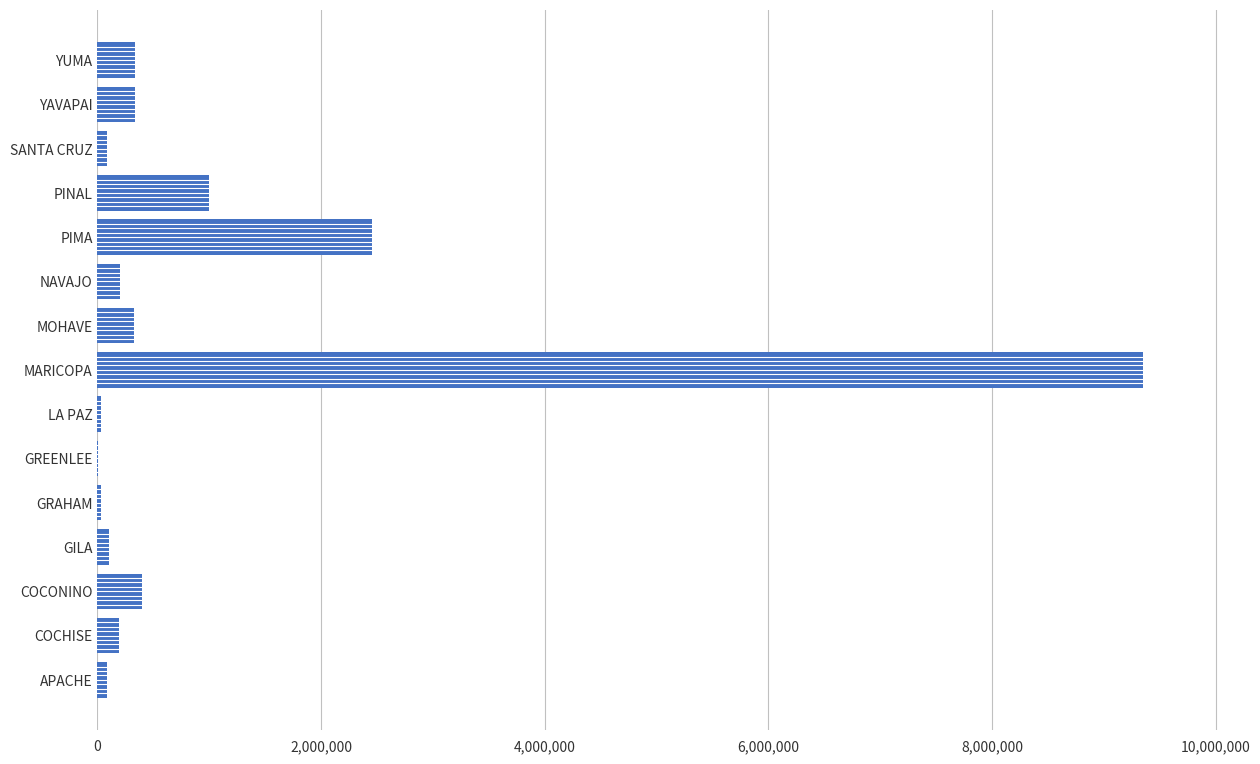

What is the greatest value displayed?

9349678